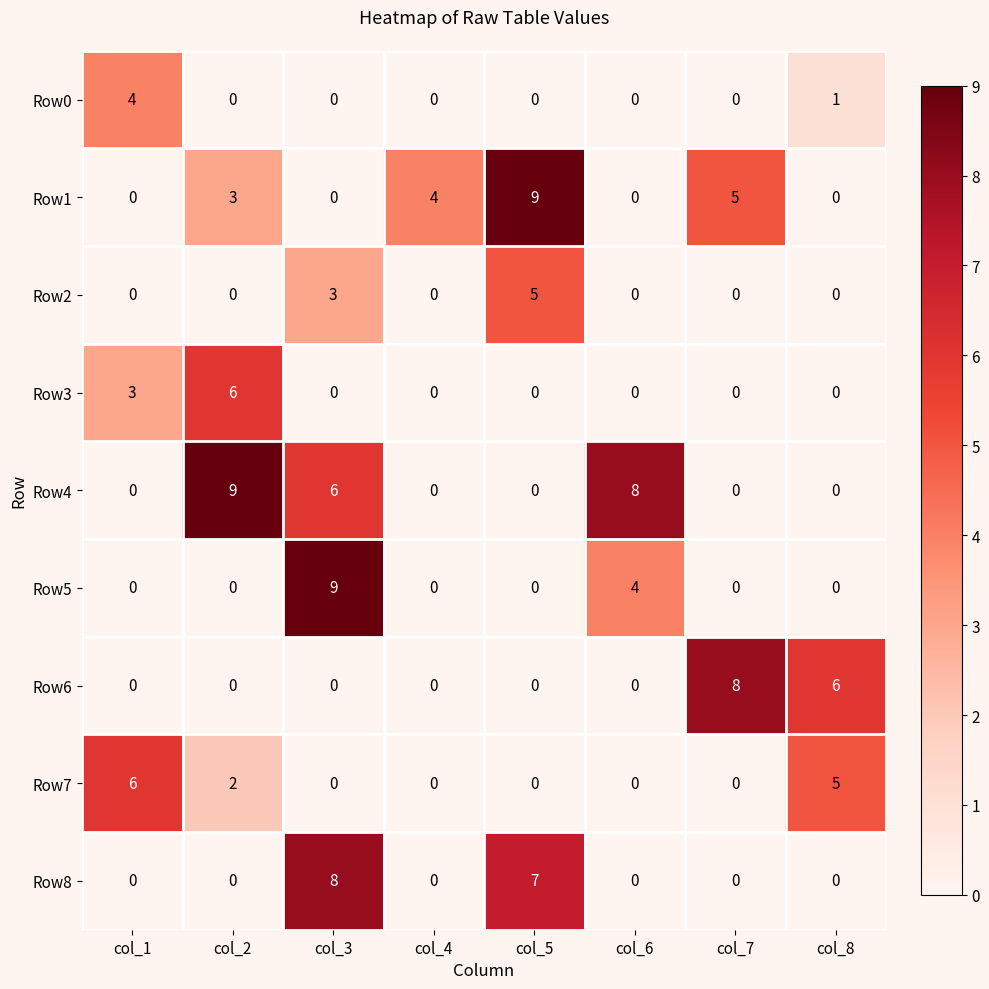

What is the sum of the Row5 values at col_6 and col_7?

4